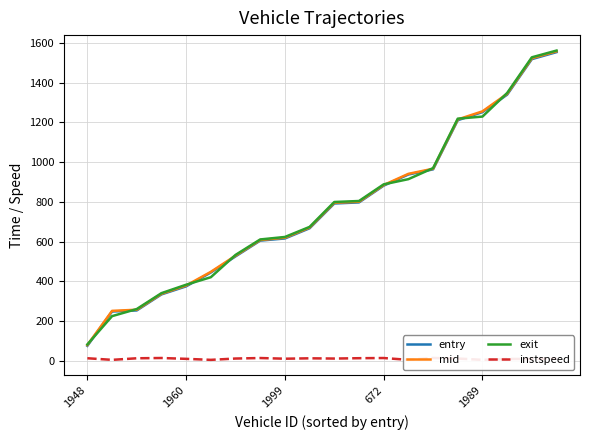

True or false: exit and instspeed cross at least once.

False